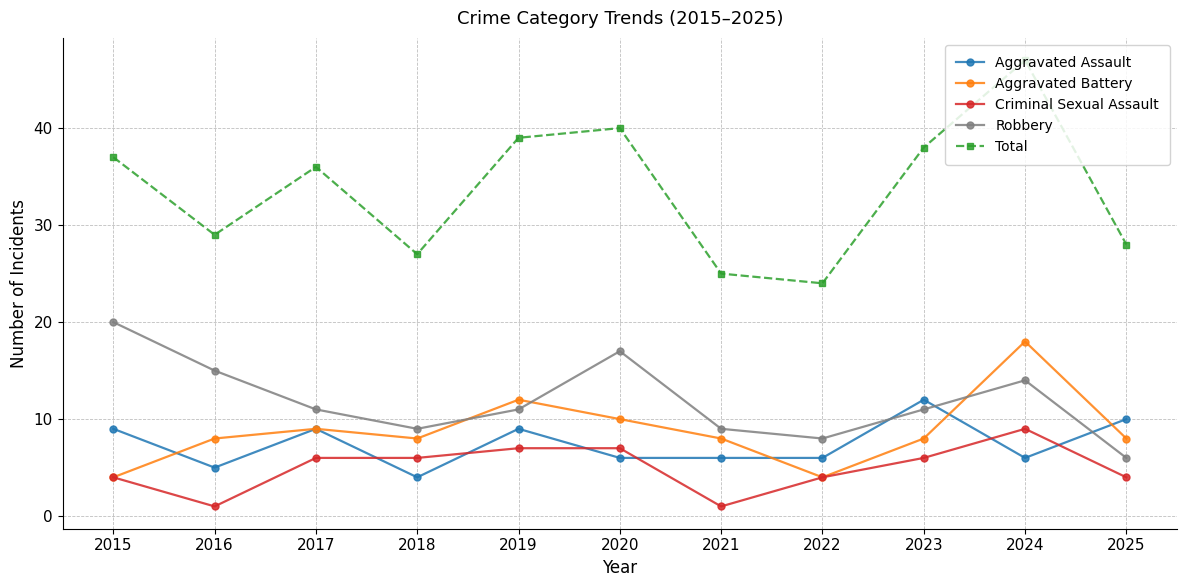

At how many categories does at least one series exceed 22?

11